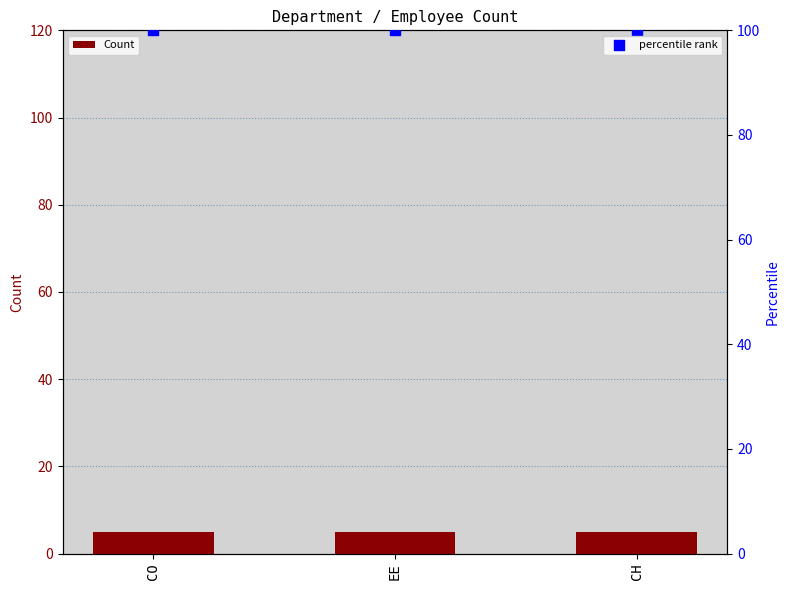

At which category is the sum across all series the highest?

CO